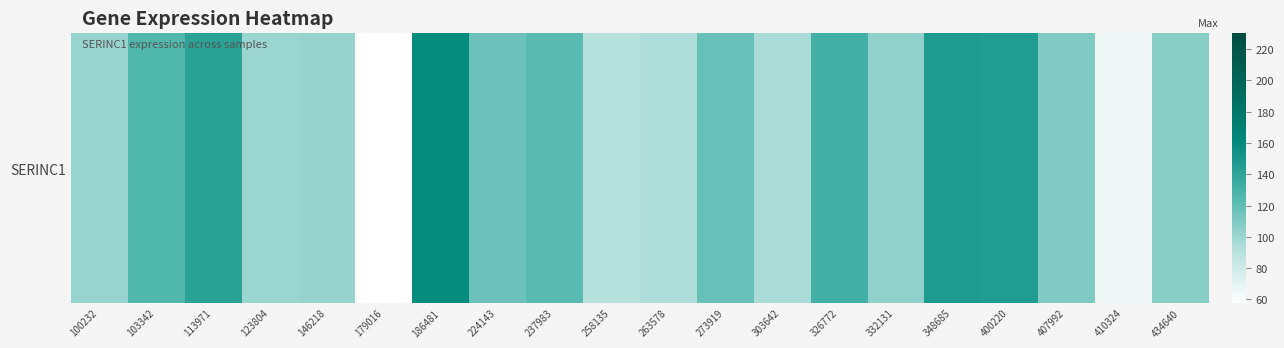

Reading right to left, extract all data points from this chart.

106.7	65.0	109.2	146.1	147.6	103.9	131.1	95.2	117.3	93.6	91.0	122.5	116.1	158.2	57.9	102.2	100.5	141.7	125.6	101.5